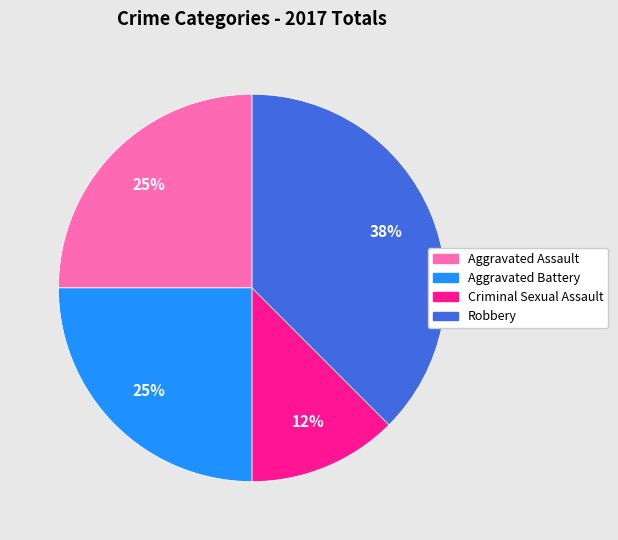

Is there a majority slice in this chart?

No